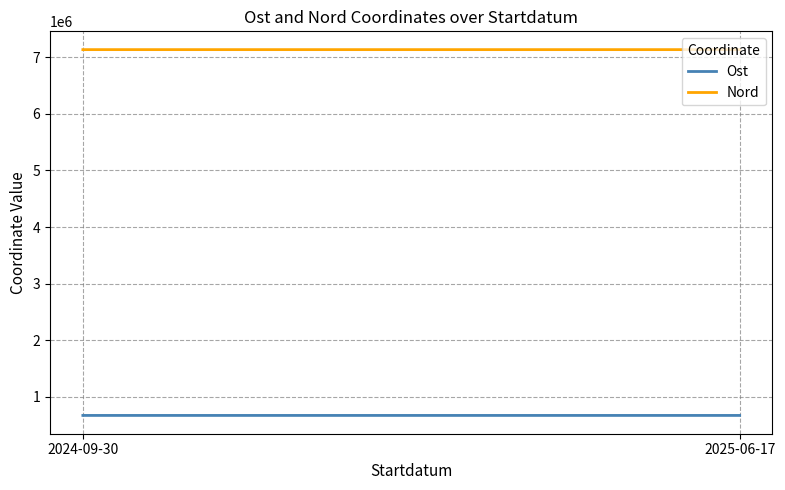

How many lines are shown in the chart?

2